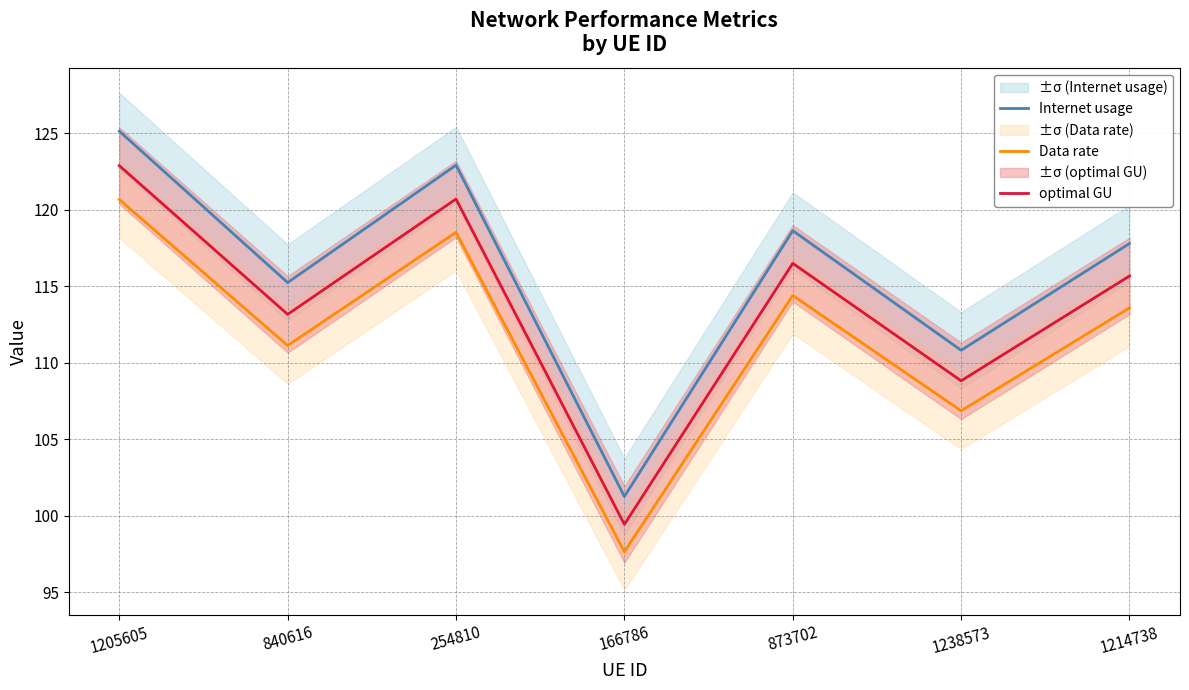

How many series are shown in this chart?

3